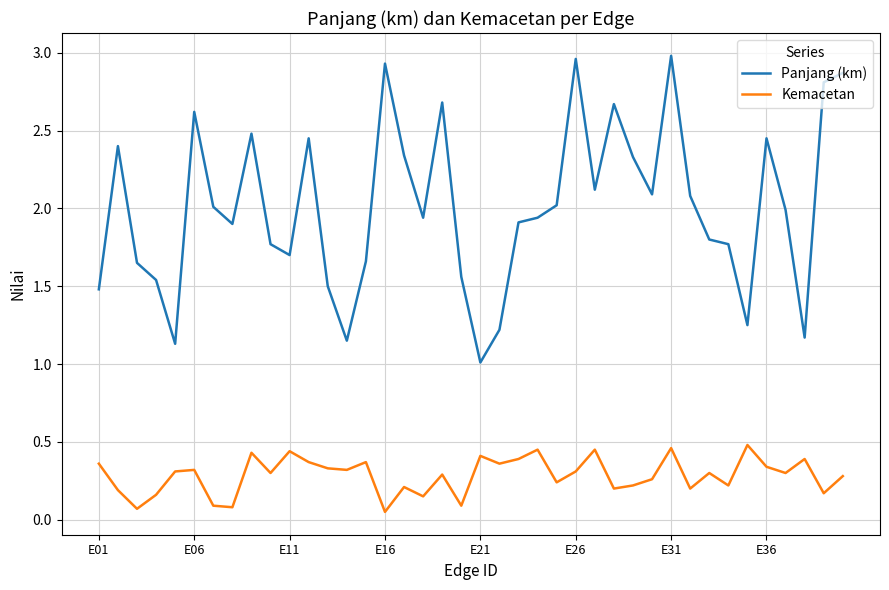

True or false: Kemacetan and Panjang (km) cross at least once.

False